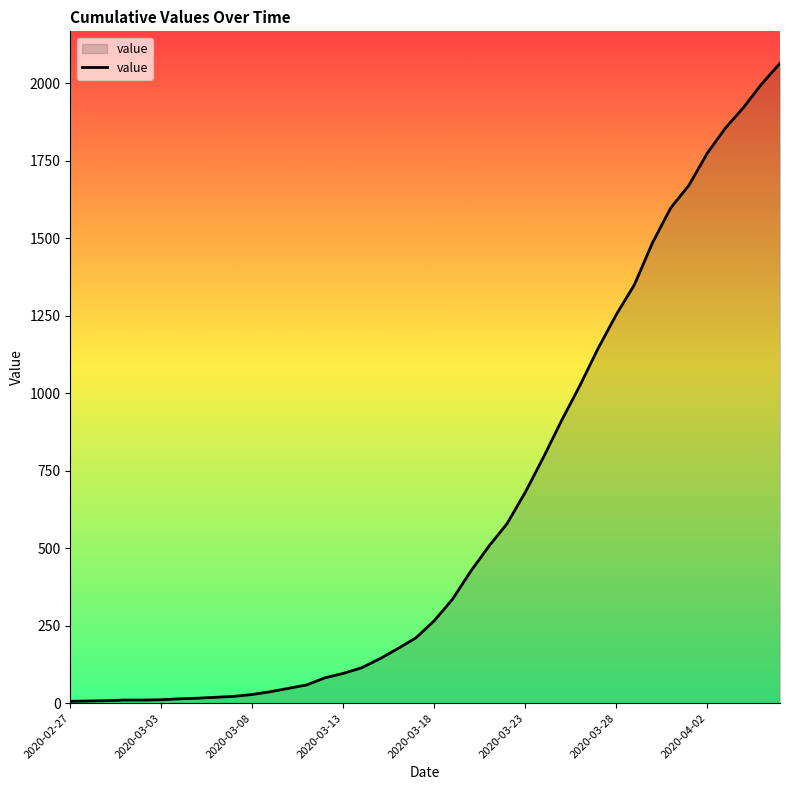

What is the difference between the maximum and minimum values?

2058